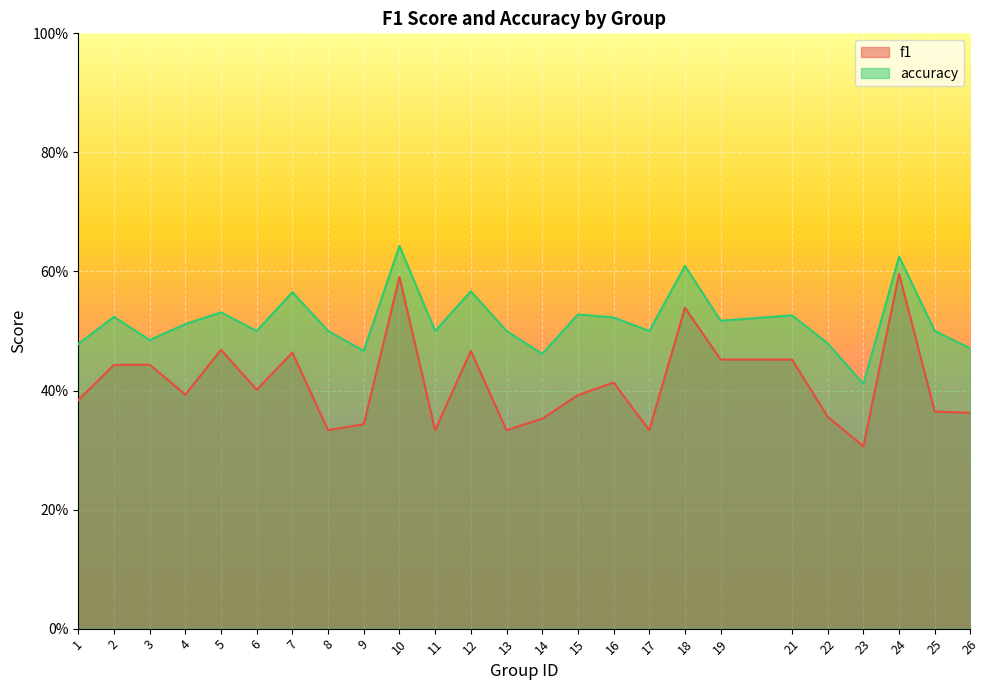

How many f1 values are between 0 and 1?

25